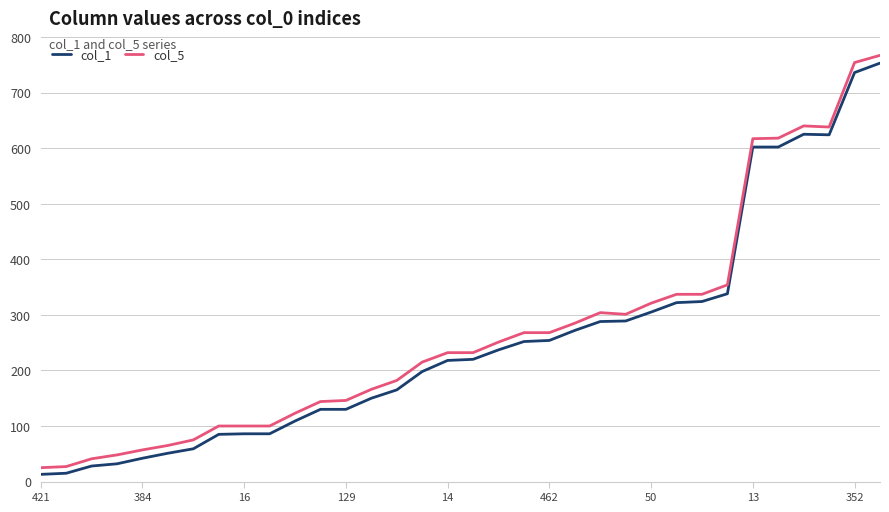

What is the maximum value for col_1?

753